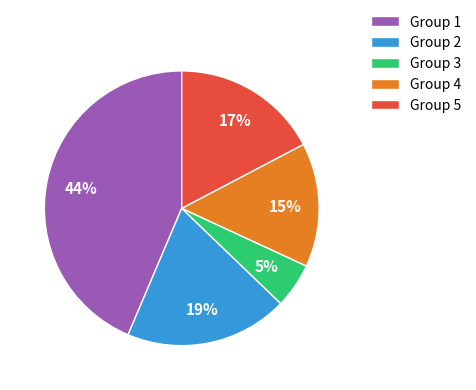

True or false: Group 5 accounts for 17% of the total.

True